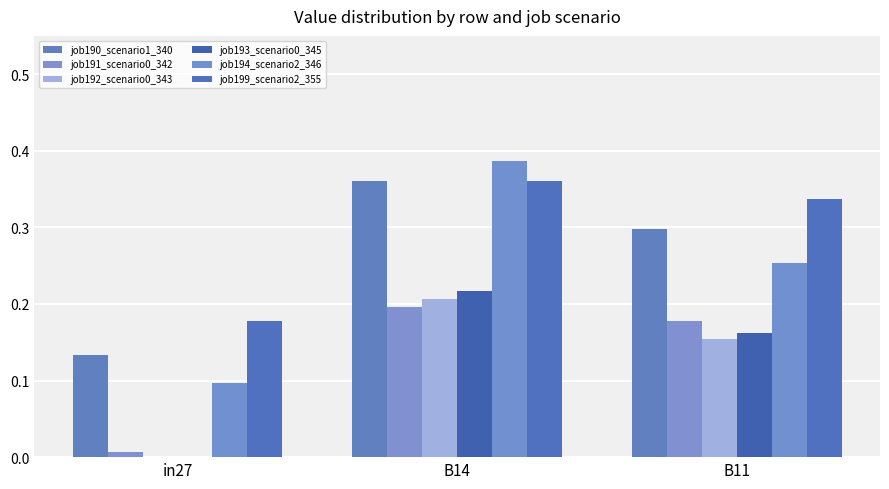

Are the bars horizontal?

No